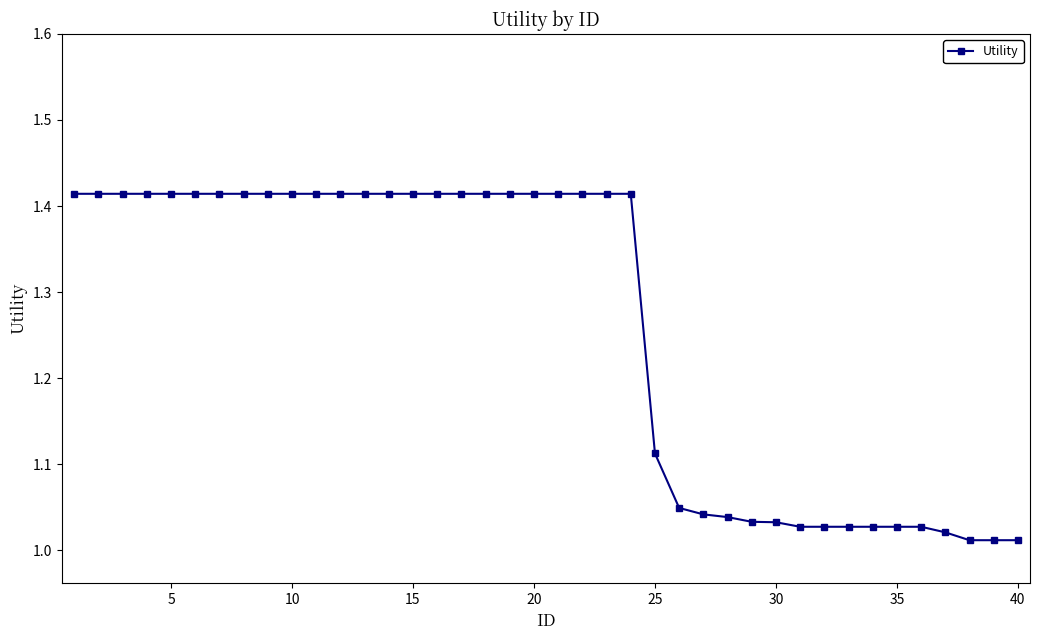

What is the average value?

1.3